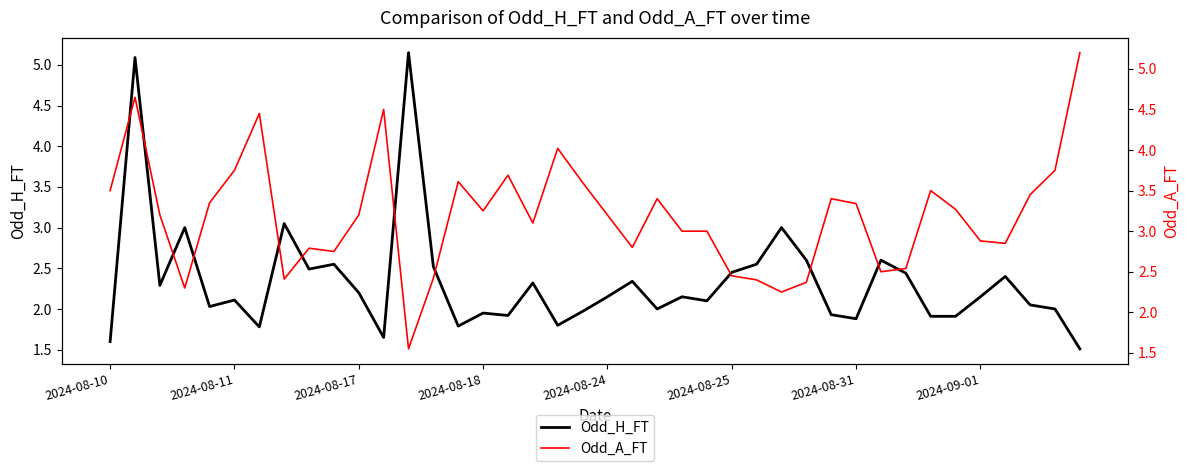

Which series has the widest spread of values?

Odd_A_FT